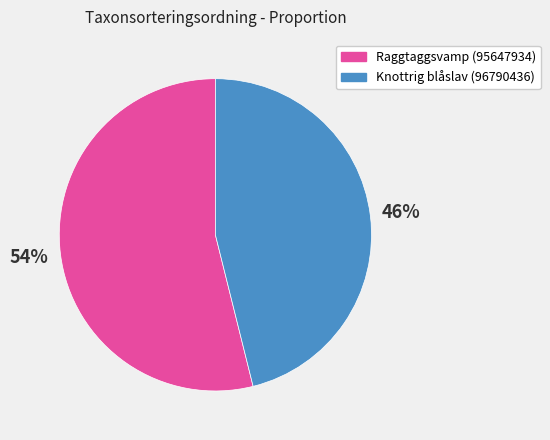

Which slice is the largest?

Raggtaggsvamp (95647934)